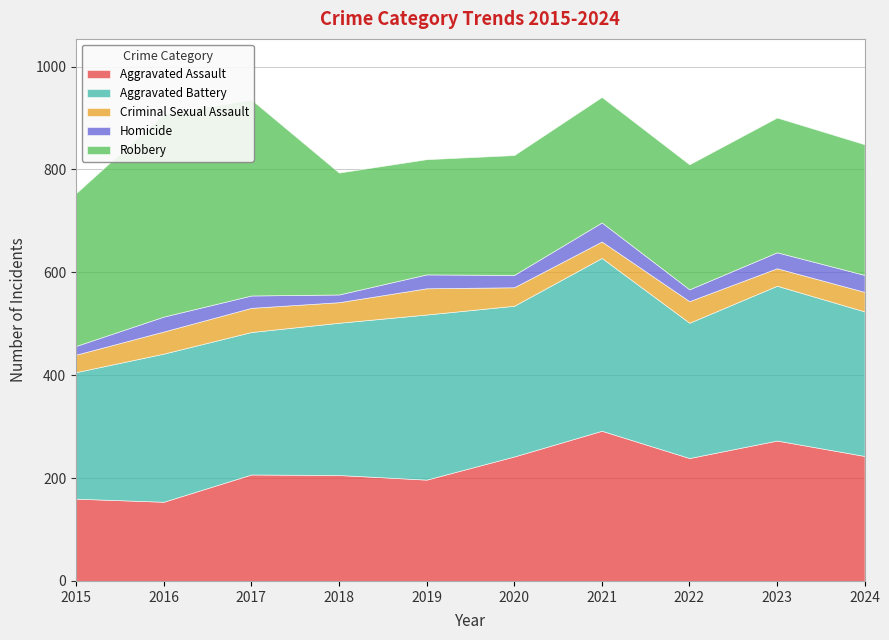

What is the greatest value displayed?

394